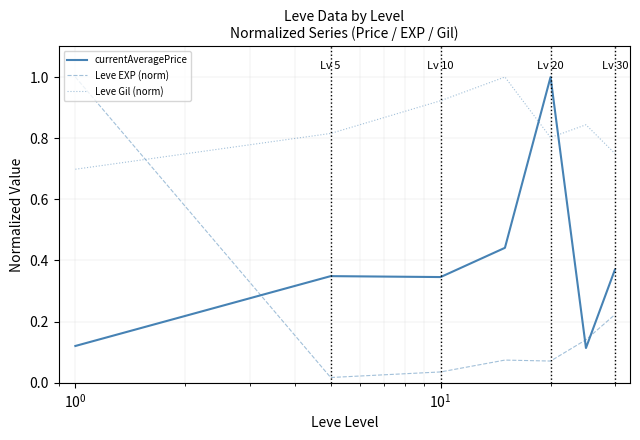

Which series has the largest total across all categories?

Leve Gil (norm)